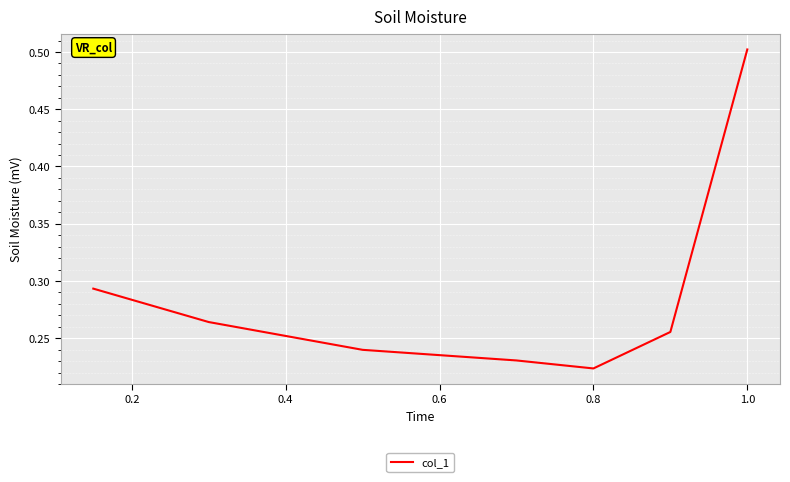

True or false: there are more than 2 points higher than both neighbors.

False